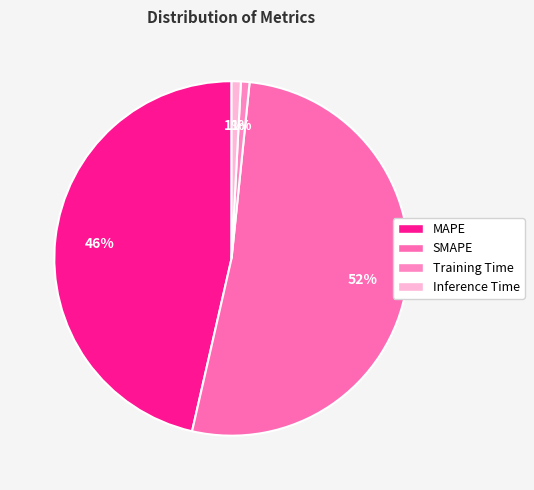

What percentage is the MAPE slice, to the nearest percent?

46%